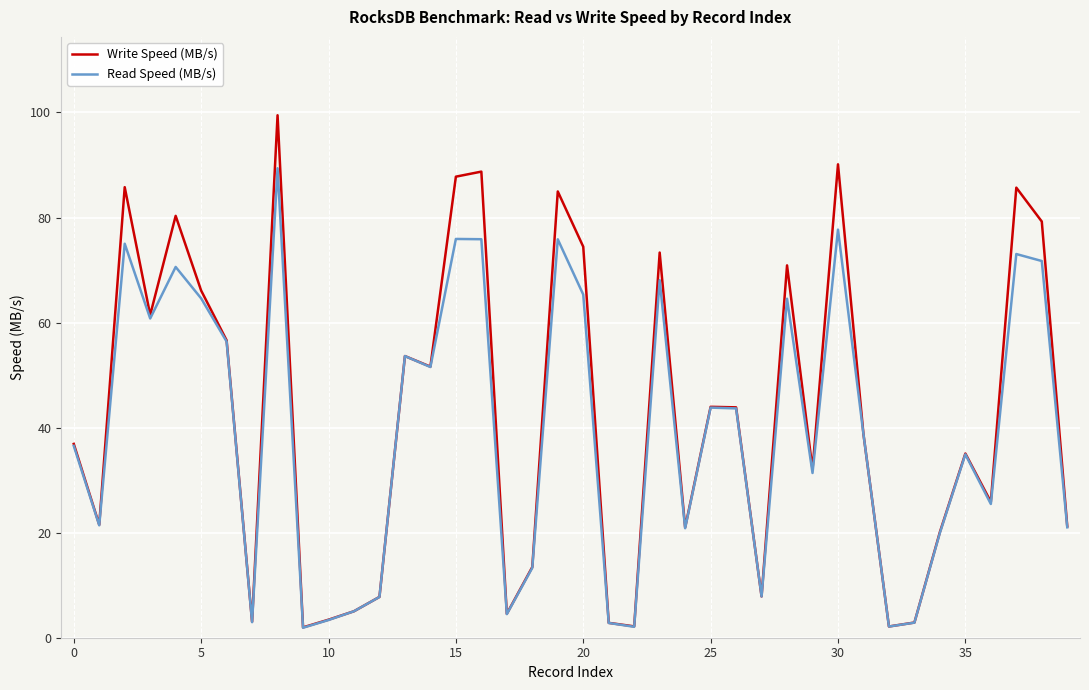

What is the highest value of the Write Speed (MB/s) series?

99.5